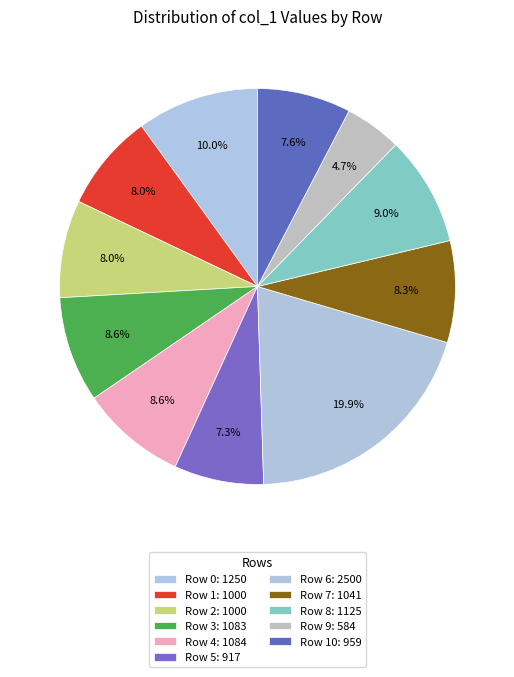

How many segments does this pie chart have?

11